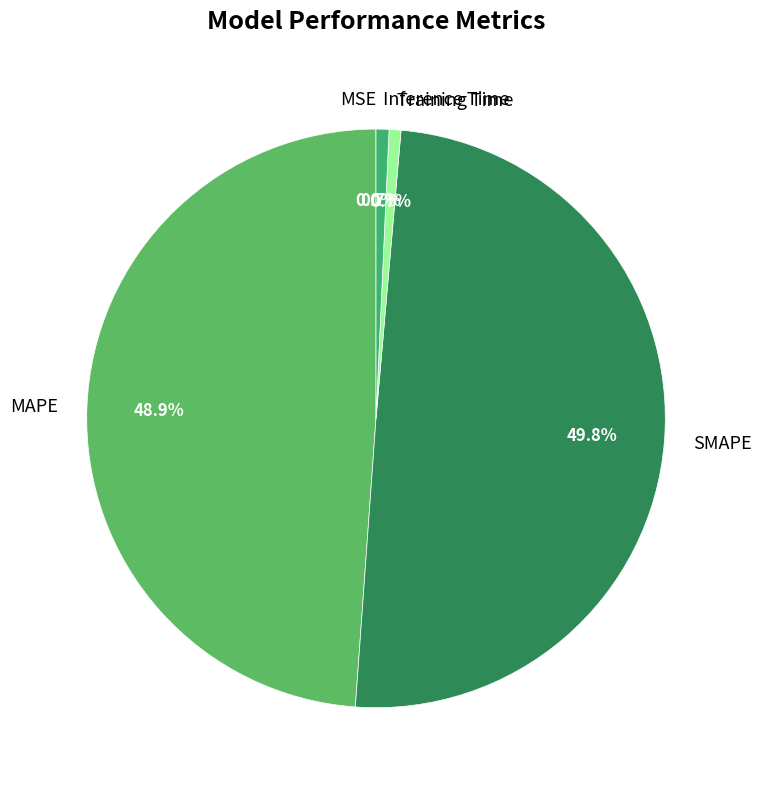

What is the largest slice in the pie chart?

SMAPE